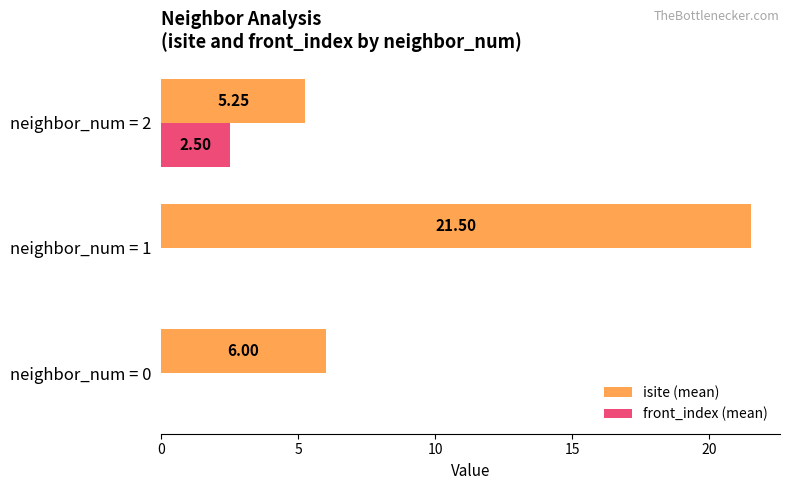

Which series has the largest total across all categories?

isite (mean)